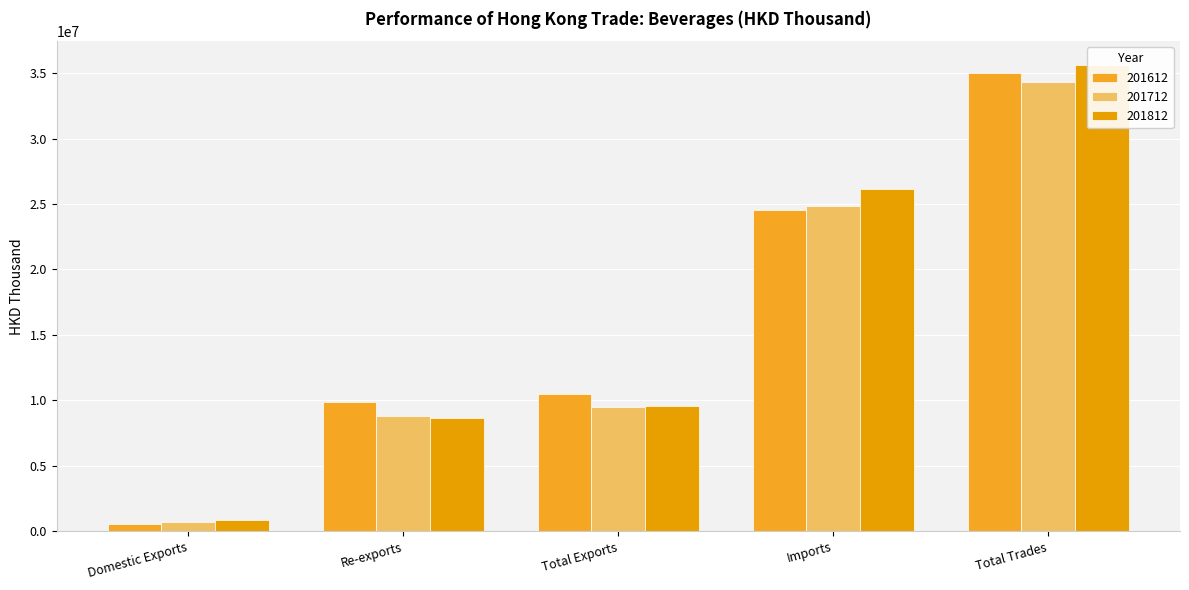

List the series in order of their peak value, highest first.

201812, 201612, 201712